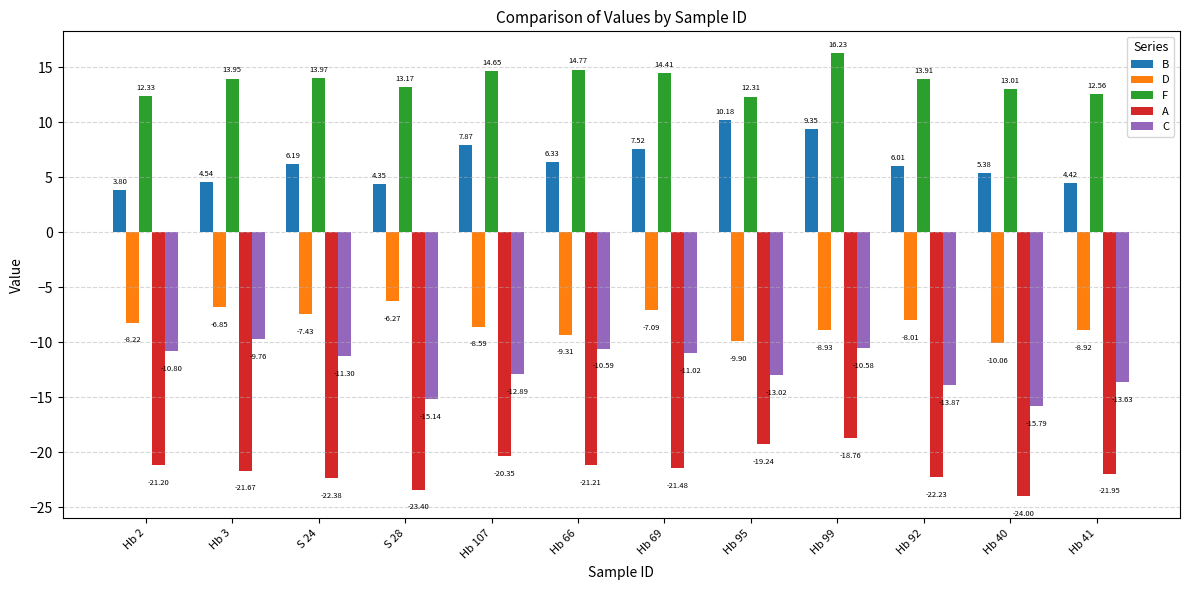

List the labels in order of D value, smallest first.

Hb 40, Hb 95, Hb 66, Hb 99, Hb 41, Hb 107, Hb 2, Hb 92, S 24, Hb 69, Hb 3, S 28